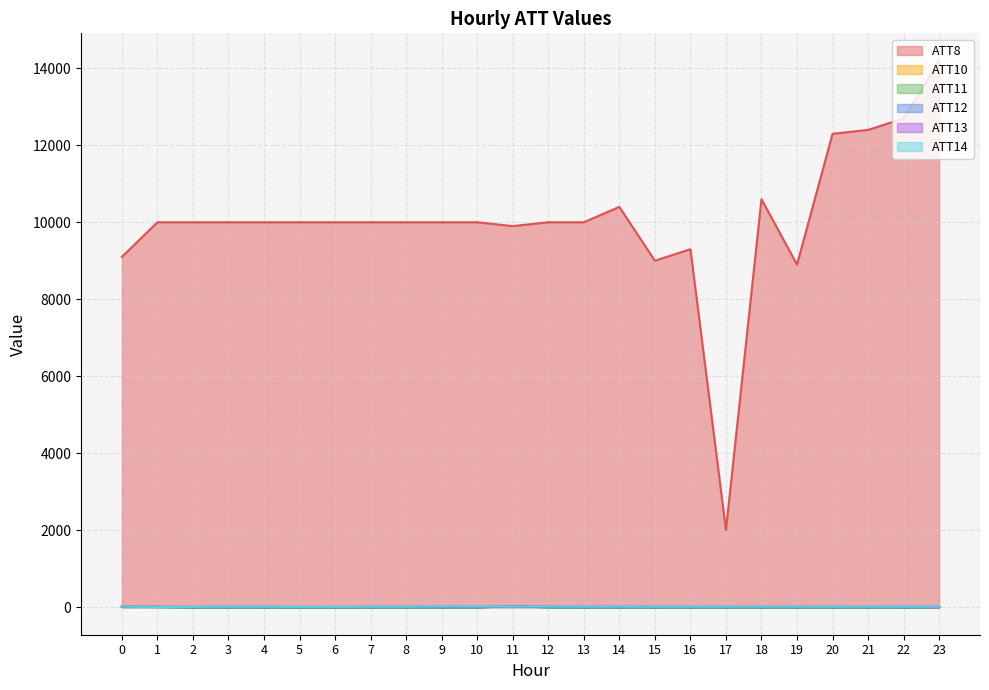

Between 21 and 18, which is larger?

21